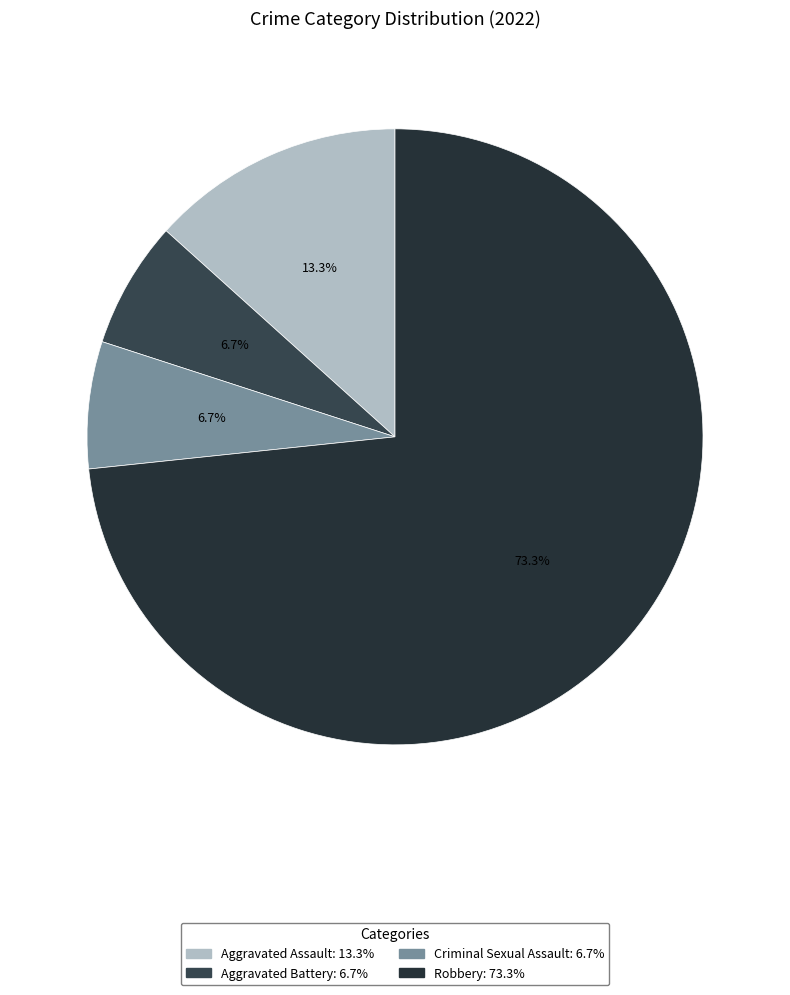

Does Aggravated Battery represent more than half of the total?

No